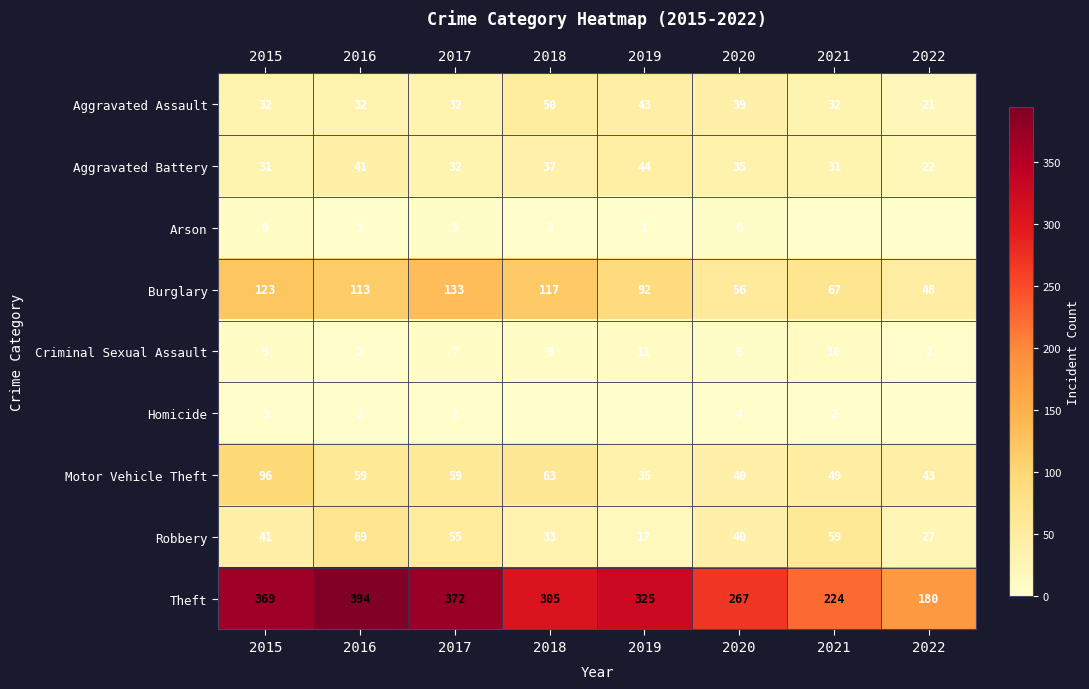

List the labels in order of Theft value, smallest first.

2022, 2021, 2020, 2018, 2019, 2015, 2017, 2016